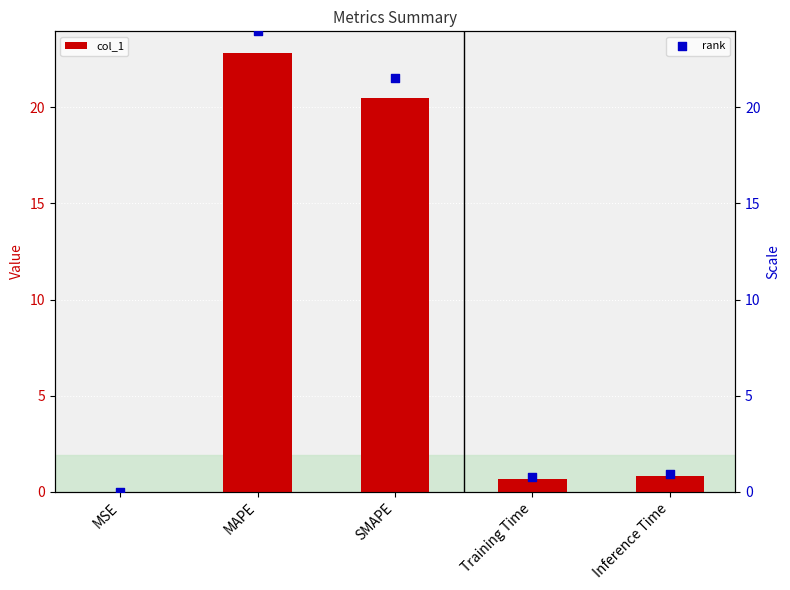

Which series has the widest spread of Y values?

rank